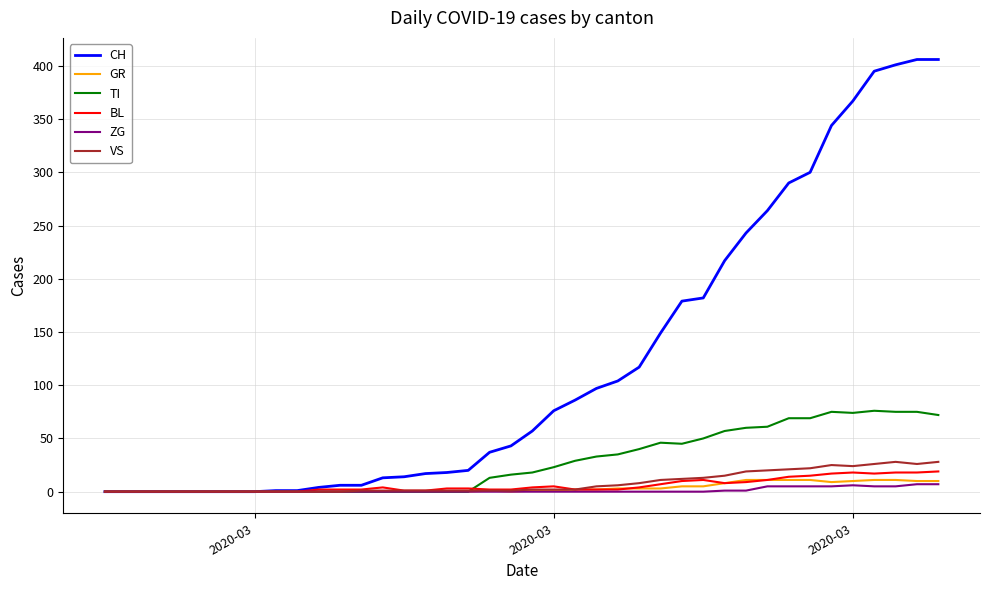

What is the maximum value for BL?

19